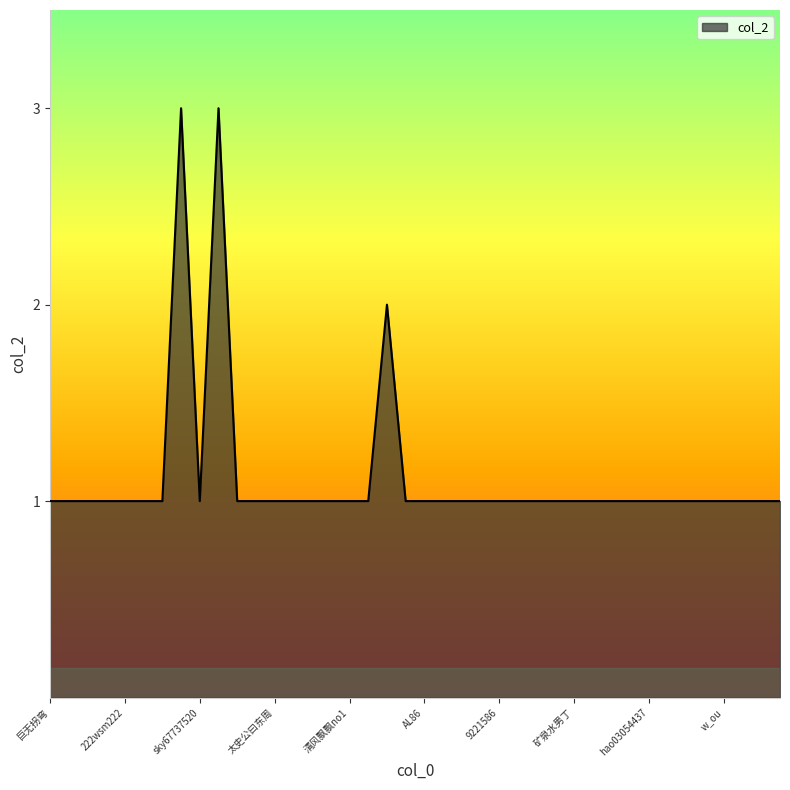

What is the maximum value shown in the chart?

3